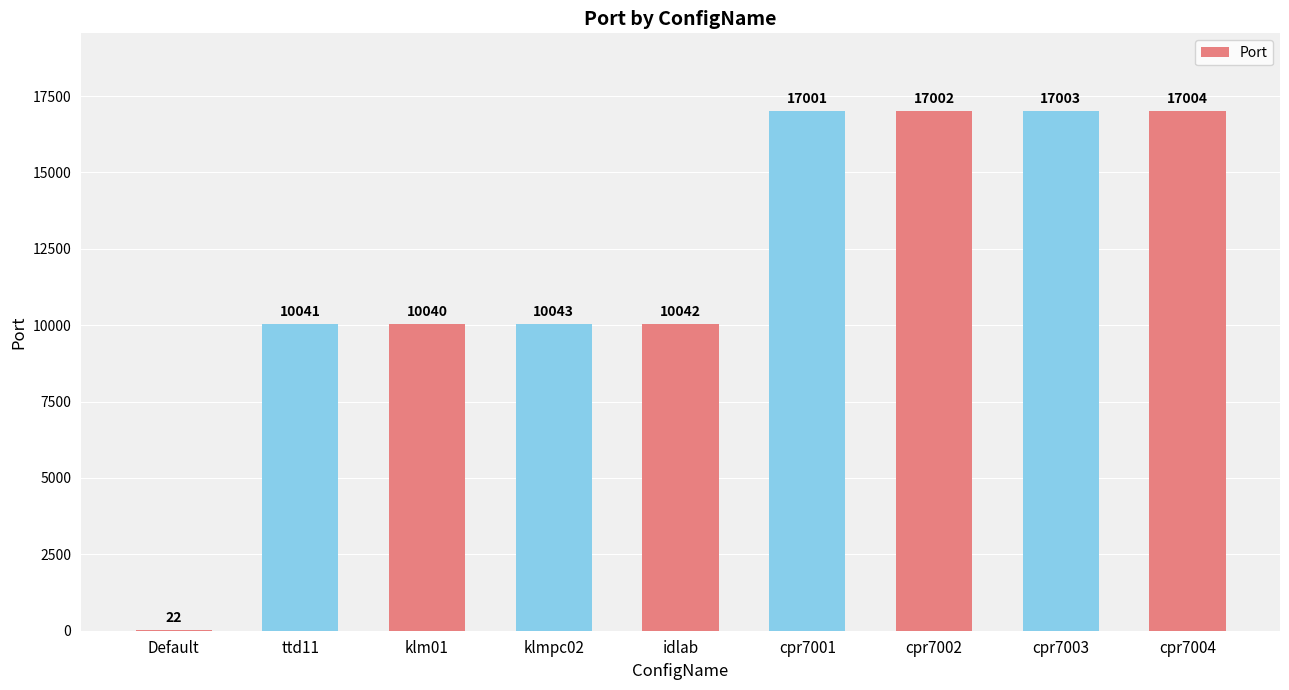

The value at cpr7003 is 6572. True or false?

False